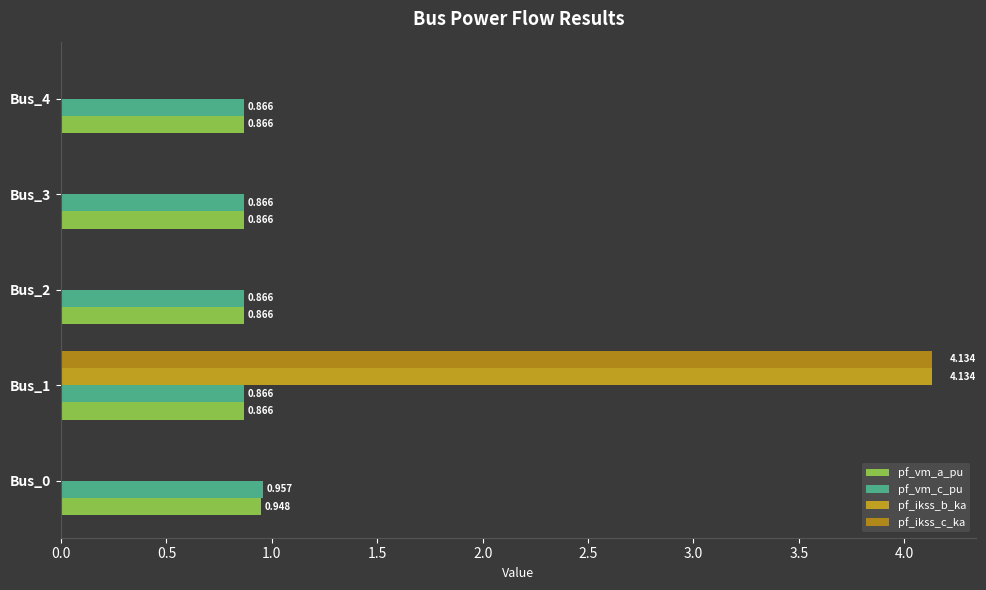

What is the difference between the maximum and minimum values in the pf_vm_a_pu series?

0.1